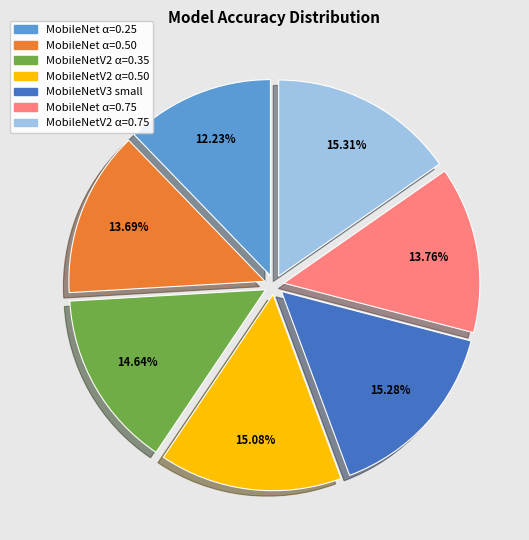

Is there any slice that represents more than half of the pie?

No